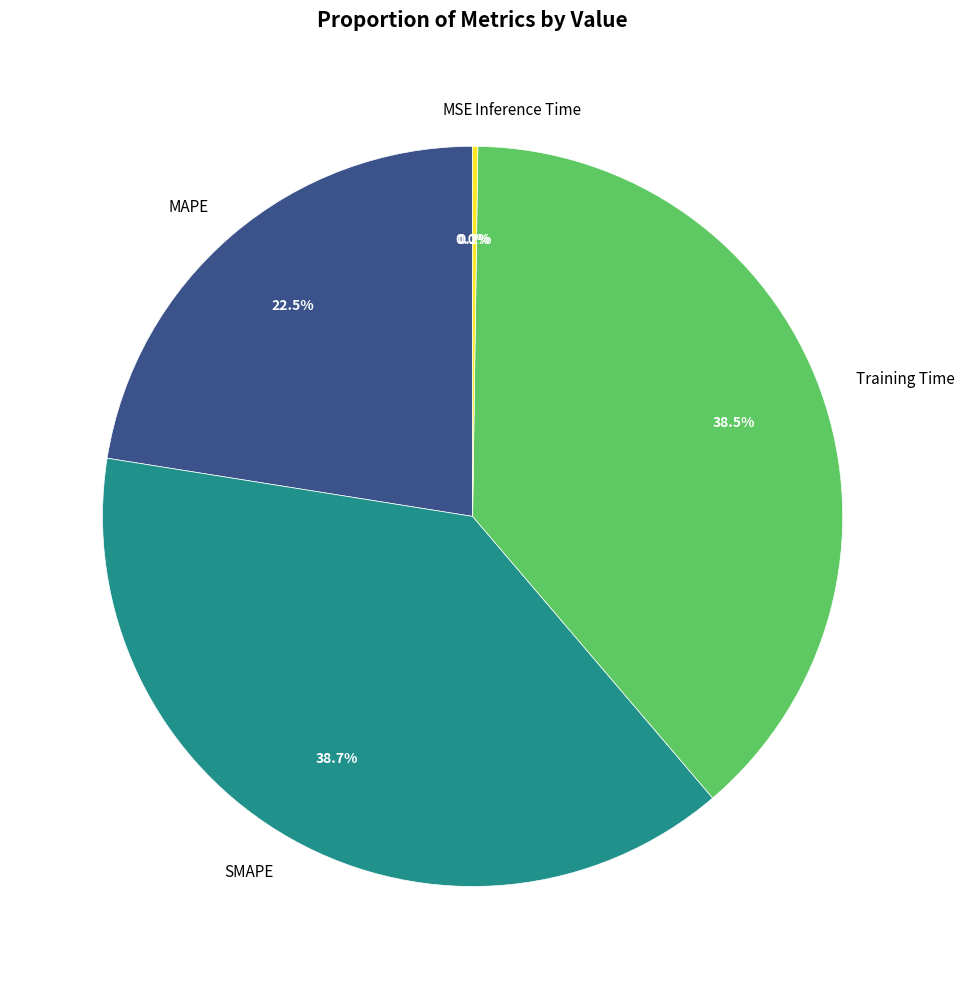

Combined, do MAPE and Training Time account for over 50%?

Yes